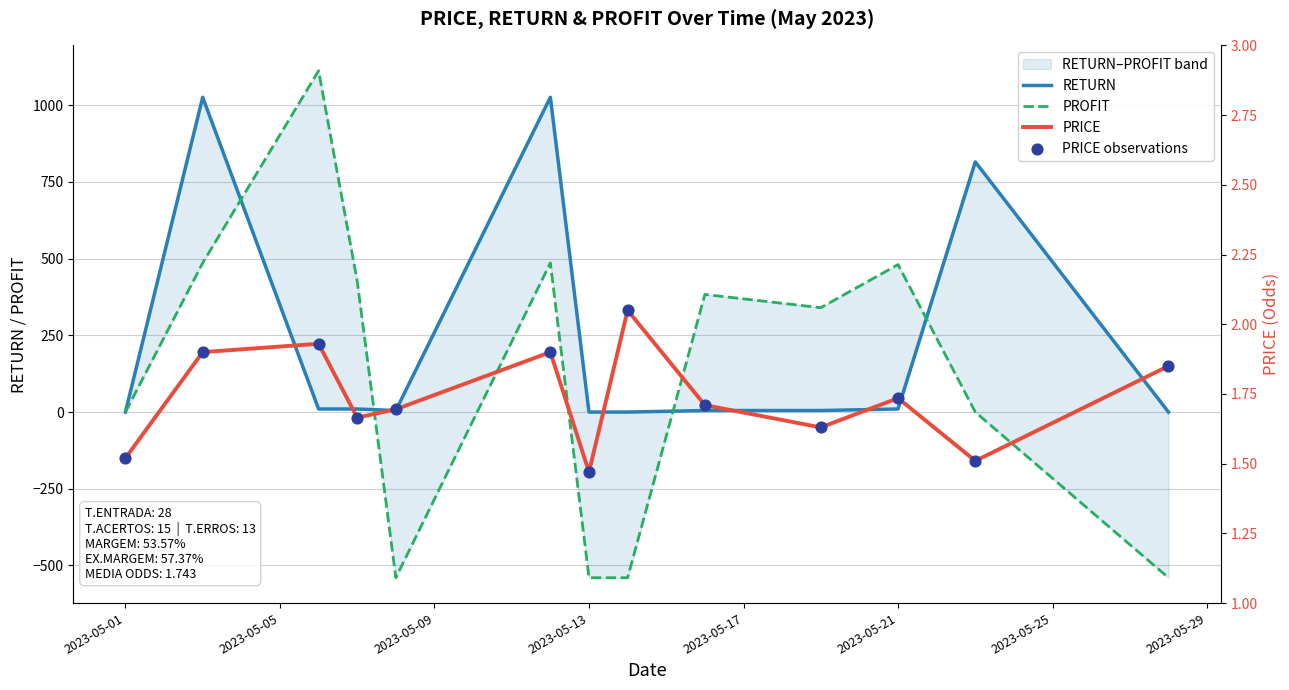

Which series has the largest total across all categories?

RETURN